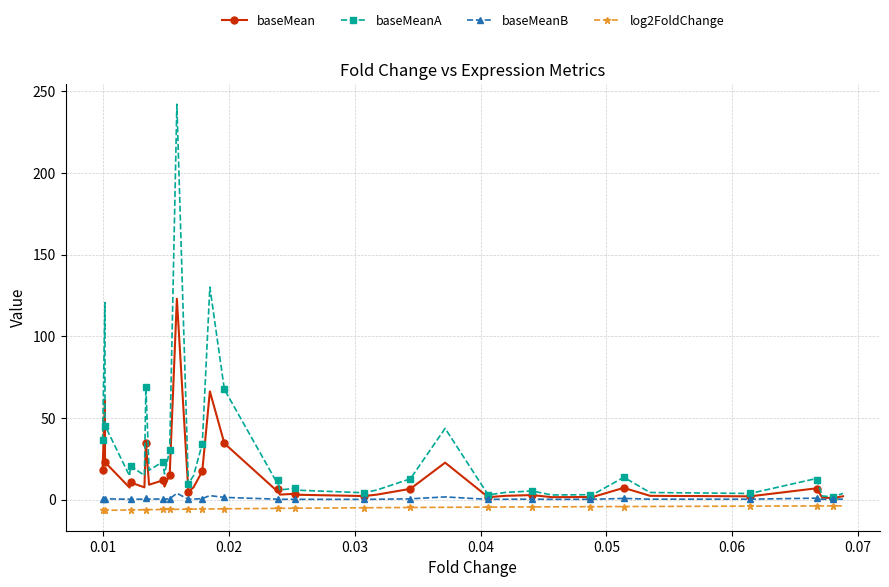

List the series in order of their overall mean, lowest first.

log2FoldChange, baseMeanB, baseMean, baseMeanA